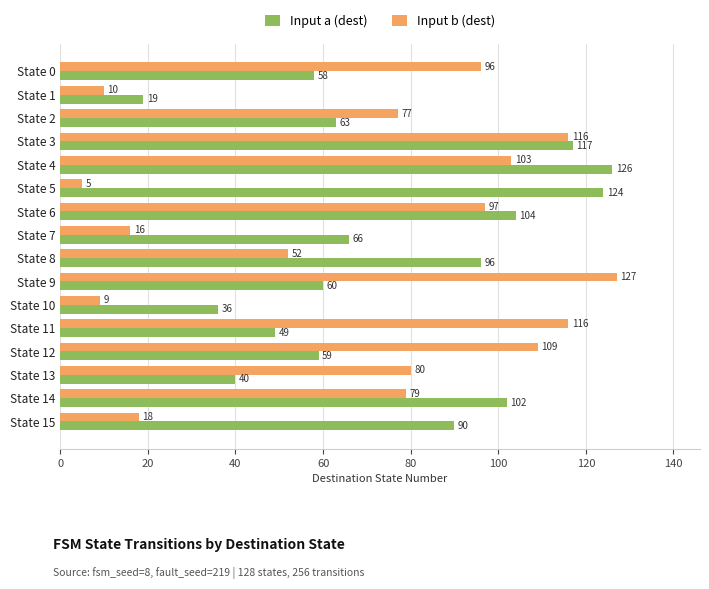

Which category has the highest value in the Input a (dest) series?

State 4